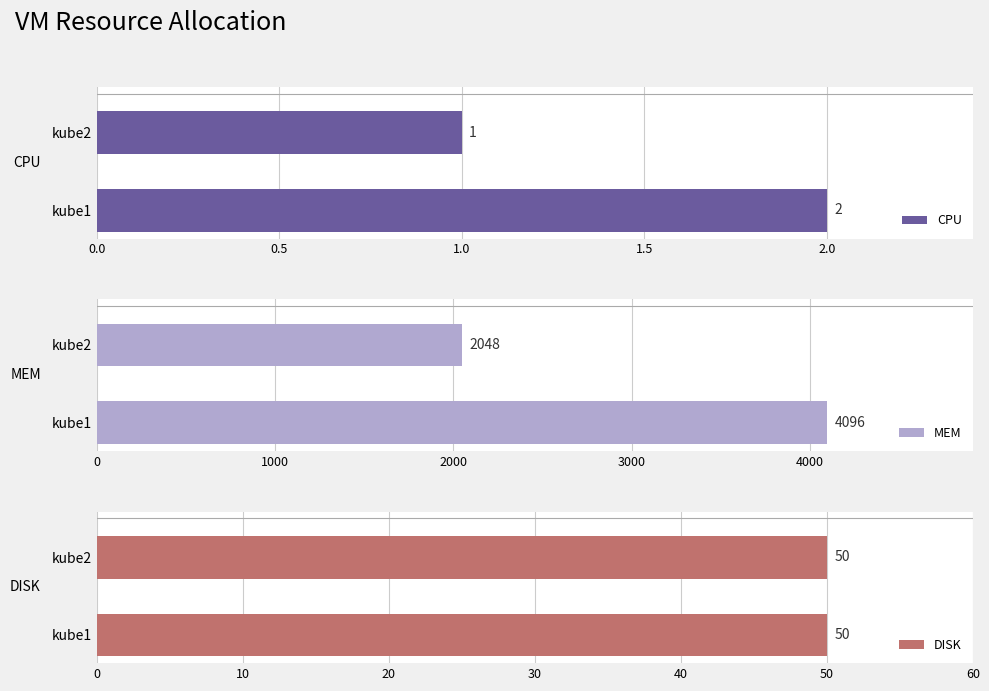

What is the difference between the maximum and minimum values in the MEM series?

2048